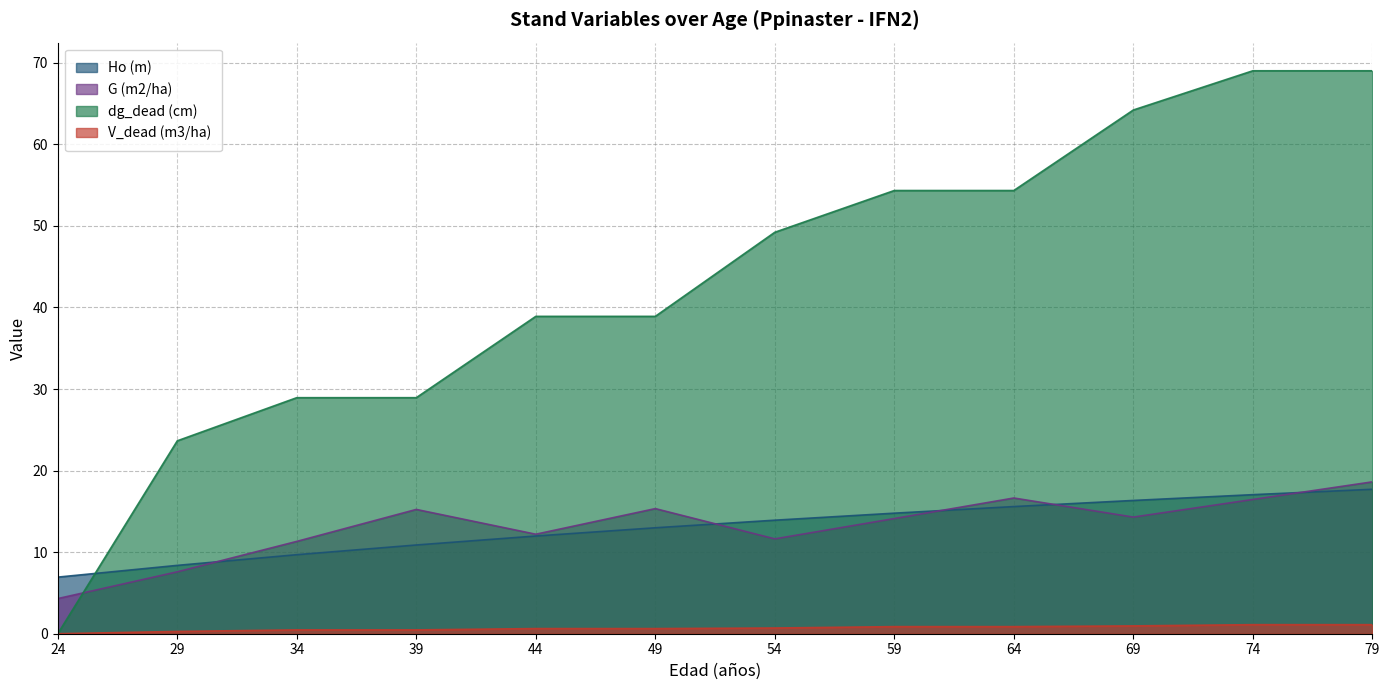

Is it true that Ho (m) equals 24.3 at 54?

False